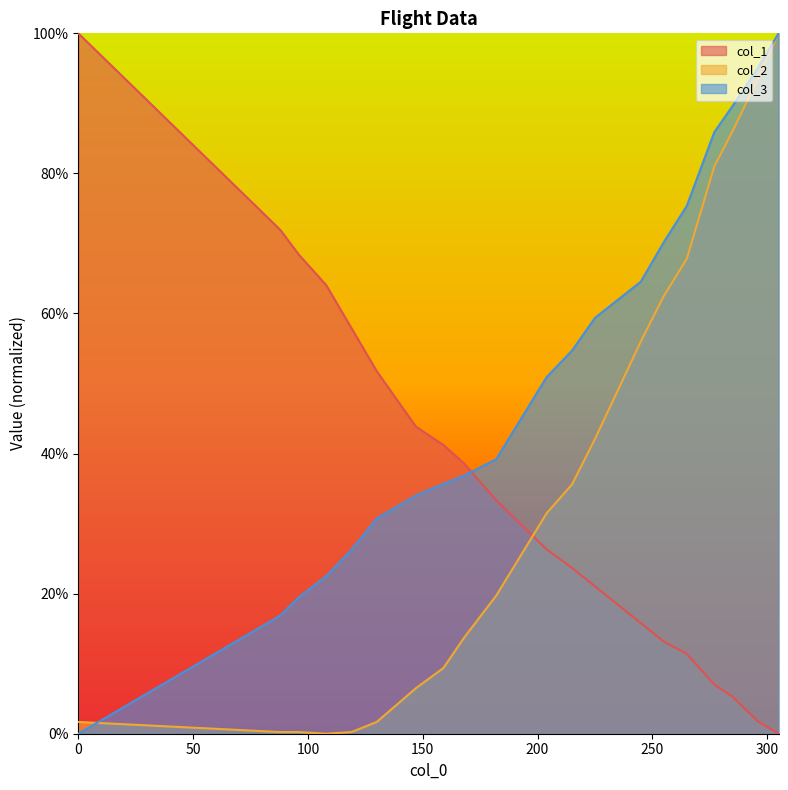

How many series are shown in this chart?

3